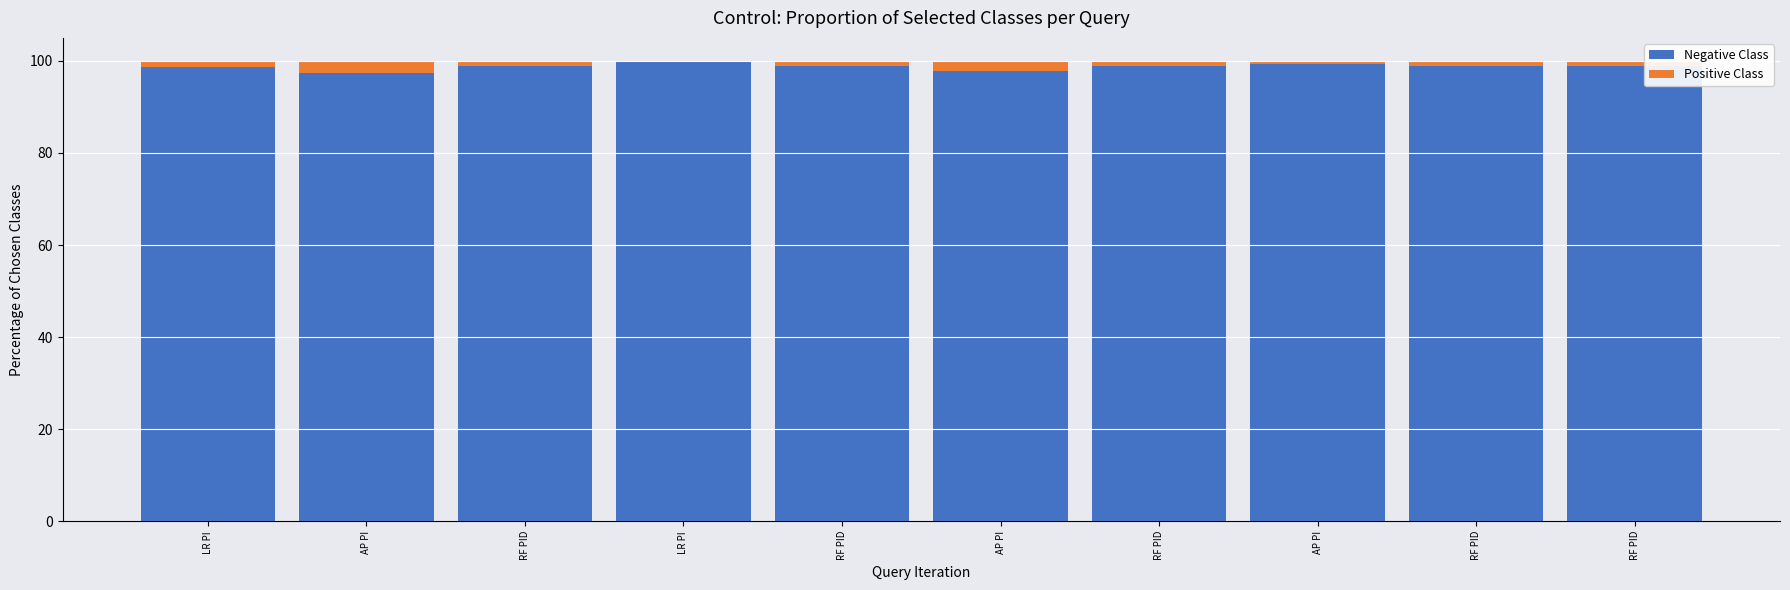

Count the number of data series in this chart.

2